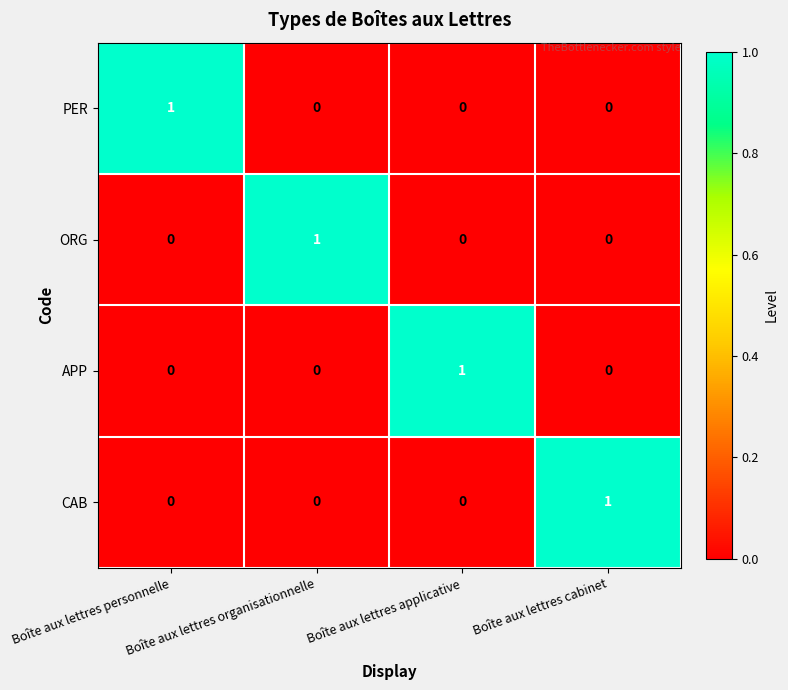

Is it true that PER equals 1 at Boîte aux lettres cabinet?

False